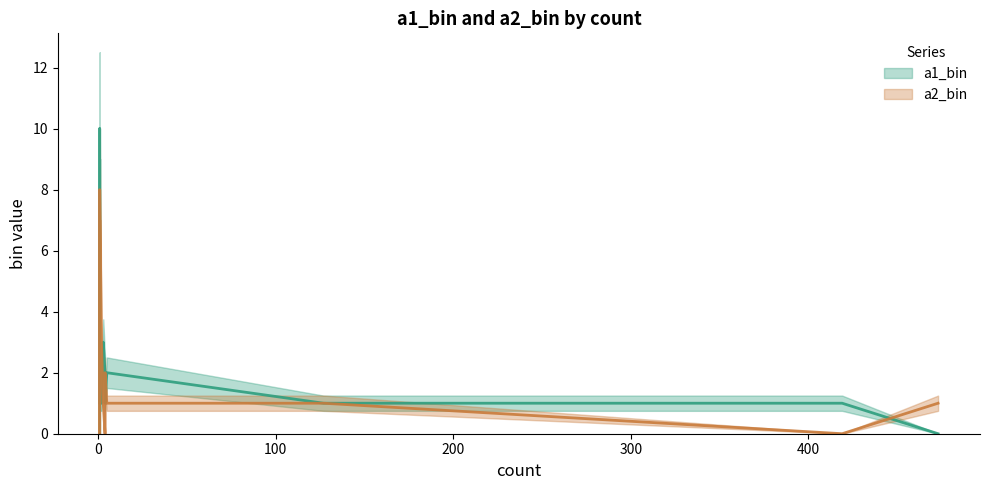

How many categories are shown in the chart?

16